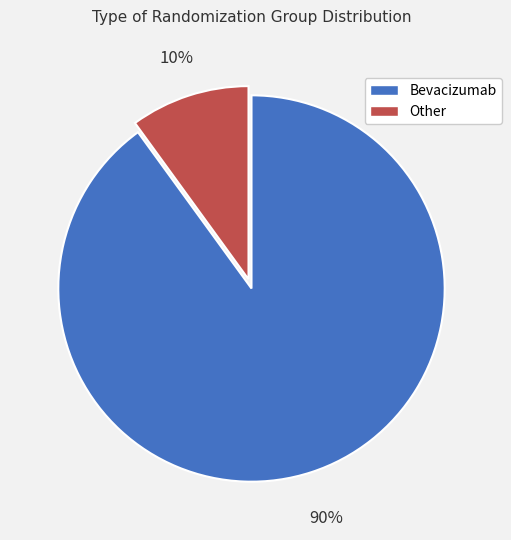

Does any single category account for the majority?

Yes